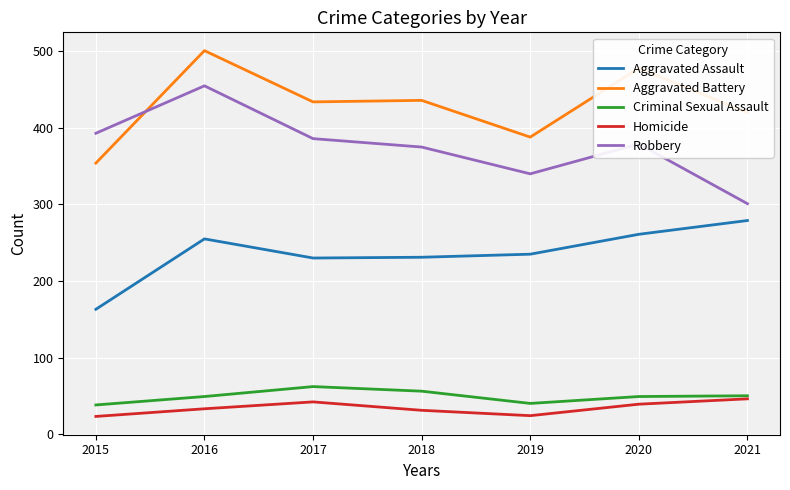

True or false: Robbery and Homicide cross at least once.

False